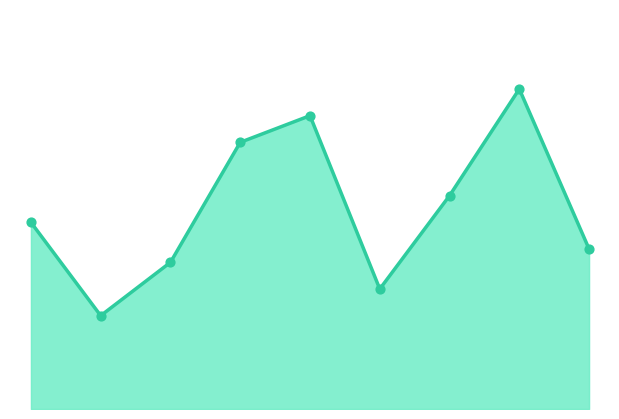

At how many categories does at least one series exceed 18?

3